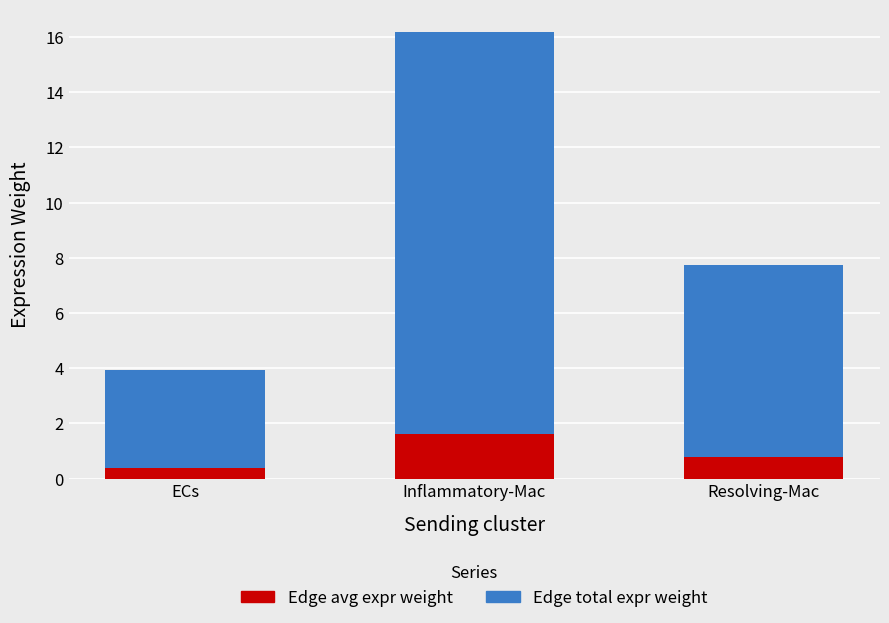

At which category is the sum across all series the highest?

Inflammatory-Mac